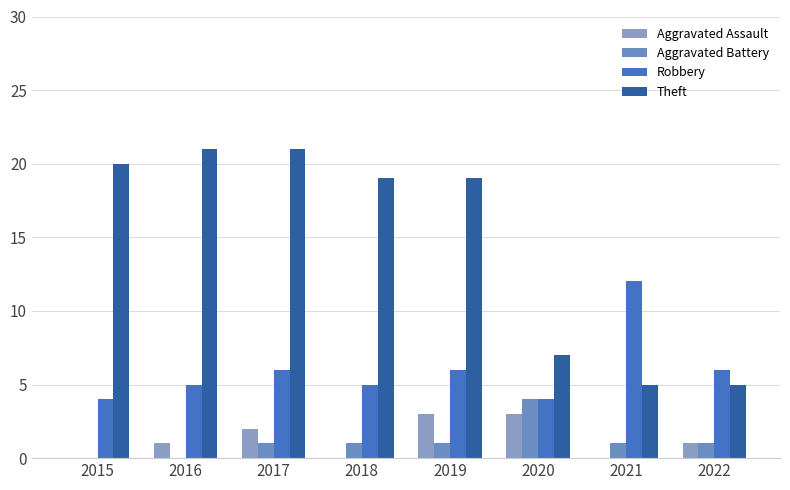

What is the approximate value of Robbery at 2017?

6